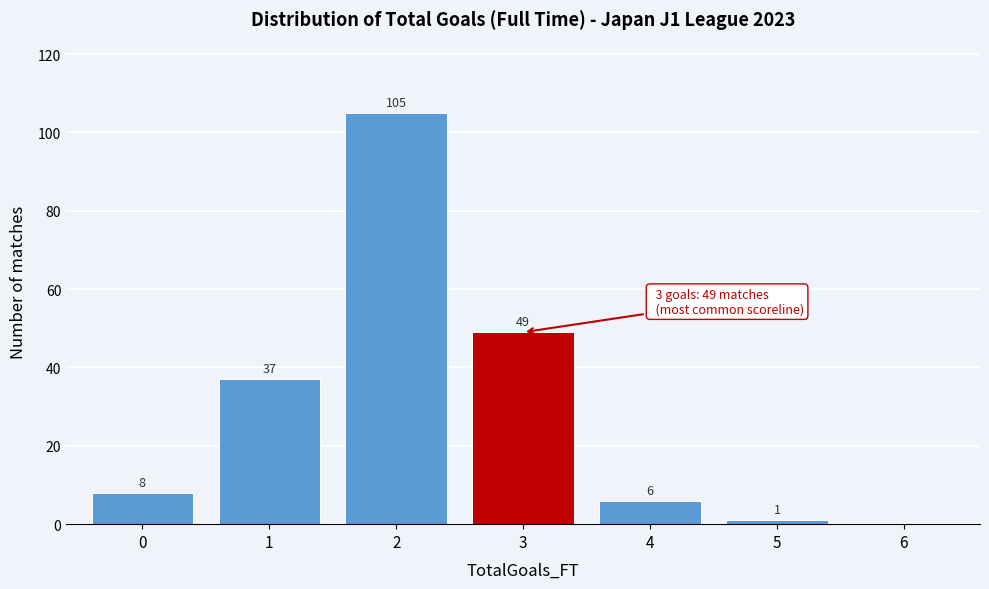

Reading left to right, extract all data points from this chart.

0=8	1=37	2=105	3=49	4=6	5=1	6=0